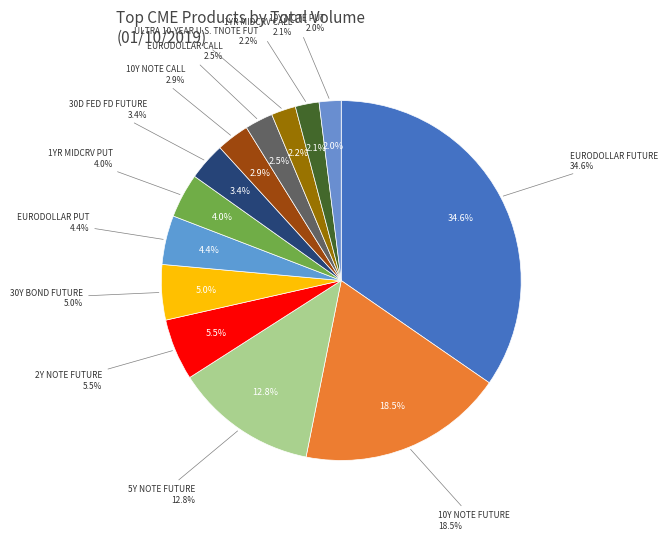

The 10Y NOTE FUTURE slice represents 19% of the pie. True or false?

True